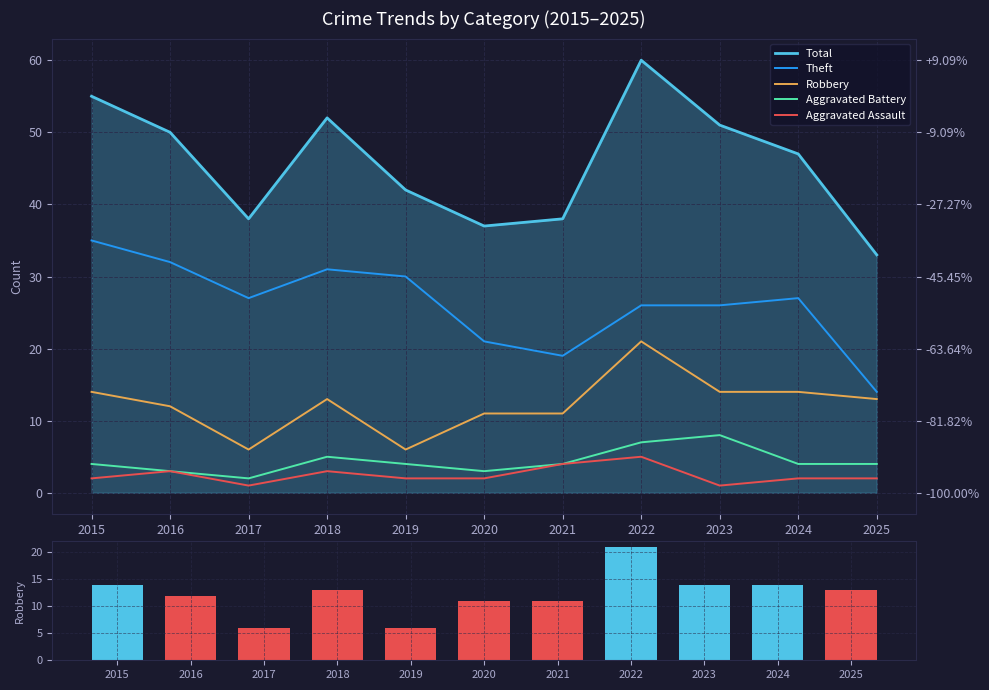

Which series changed the most between 2019 and 2025?

Theft